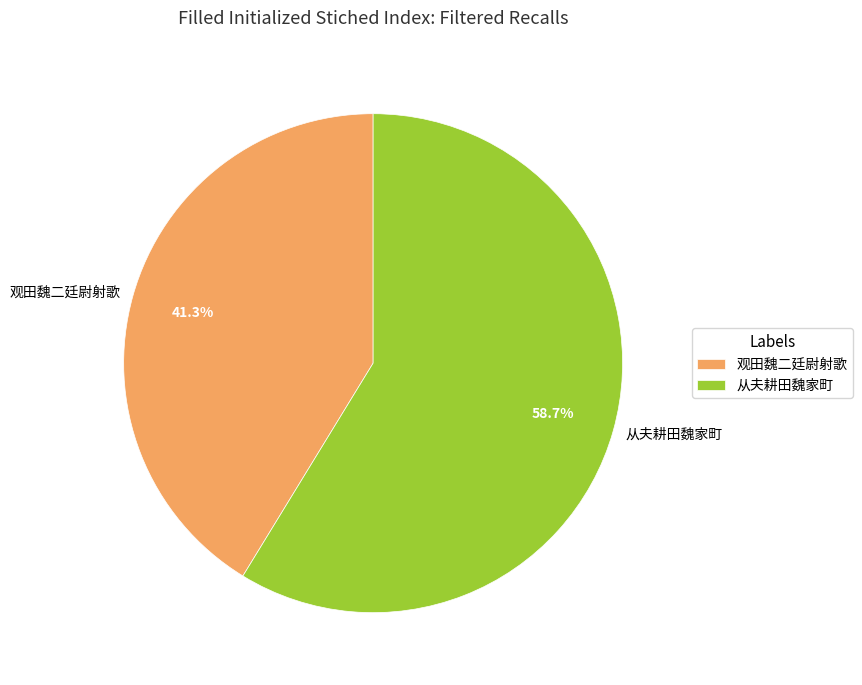

Combined, do 从夫耕田魏家町 and 观田魏二廷尉射歌 account for over 50%?

Yes